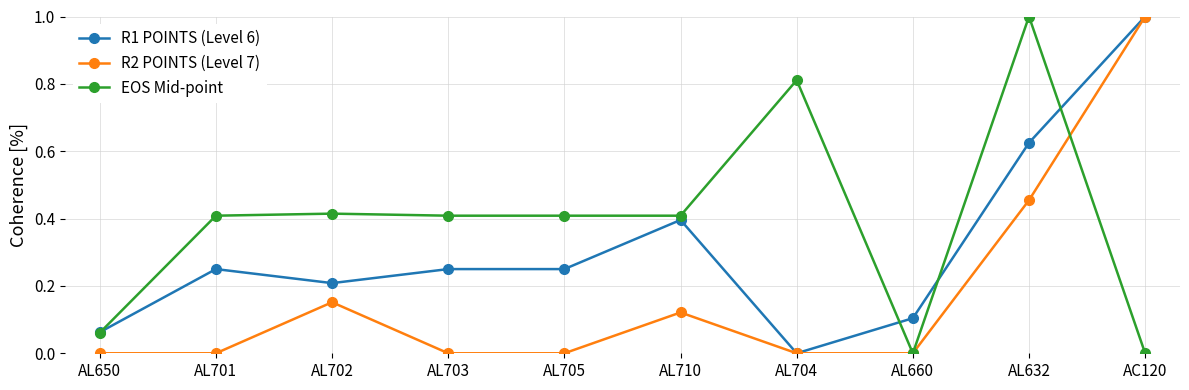

Is it true that EOS Mid-point equals 0.4 at AL702?

True